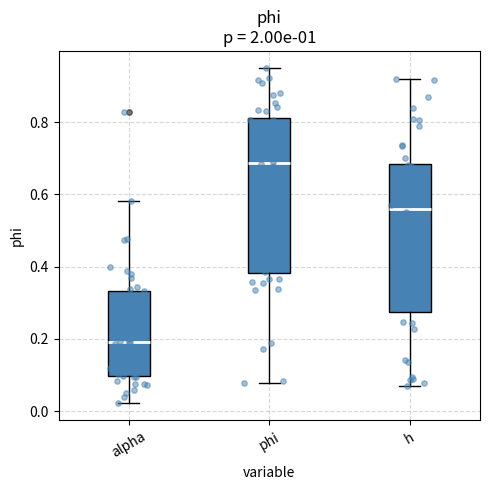

Reading left to right, read every box against the y-axis: the position of its median line, the range the box covers, and the ends of its whiskers. The values are not printed on the chart, so give them approximately, as read against the axis.

alpha: median 0.20, box 0.10 to 0.34, whiskers 0.02 to 0.58
phi: median 0.68, box 0.38 to 0.82, whiskers 0.08 to 0.96
h: median 0.56, box 0.28 to 0.68, whiskers 0.08 to 0.92